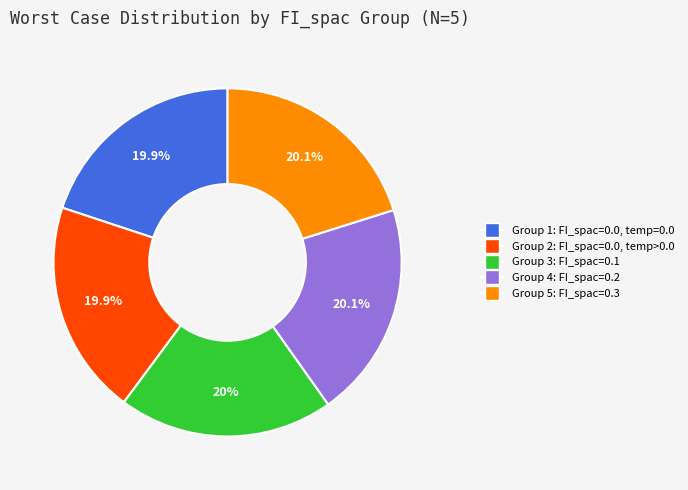

Combined, what portion of the pie is Group 2: FI_spac=0.0, temp>0.0 and Group 3: FI_spac=0.1?

39.9%